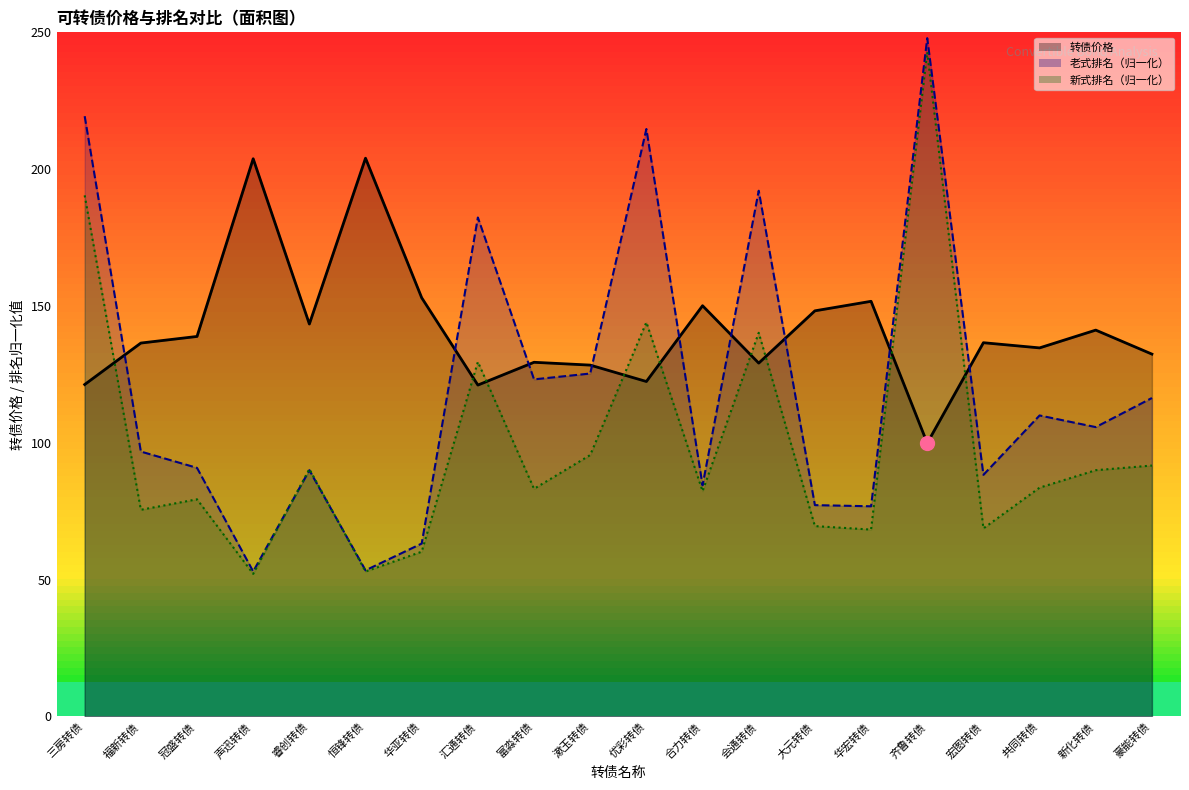

At which category does 转债价格_line reach its first local valley?

睿创转债